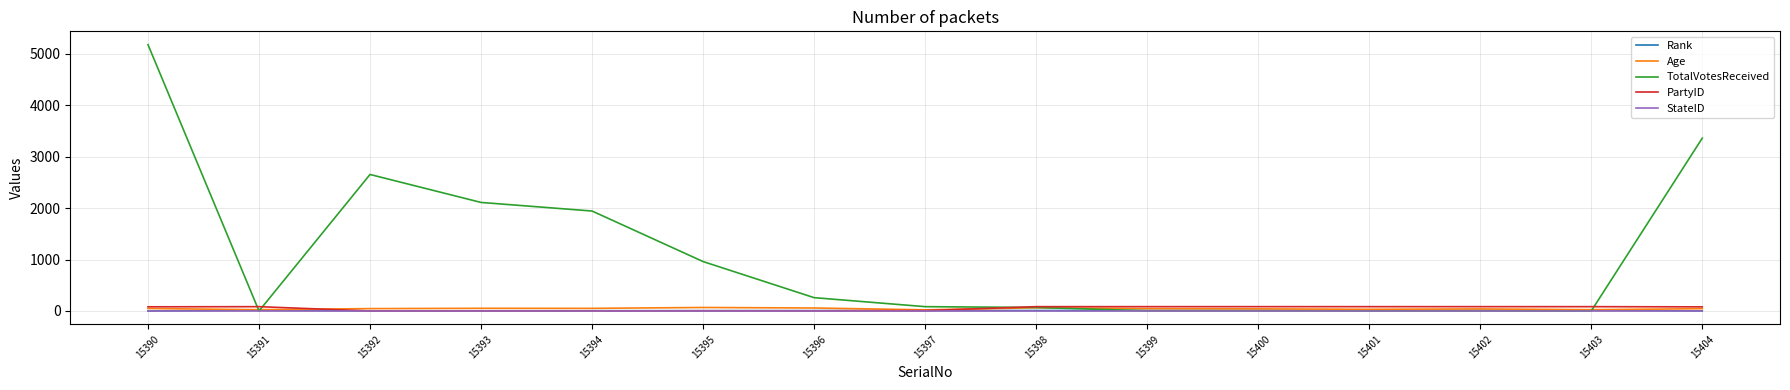

At which label does TotalVotesReceived reach its peak?

15390